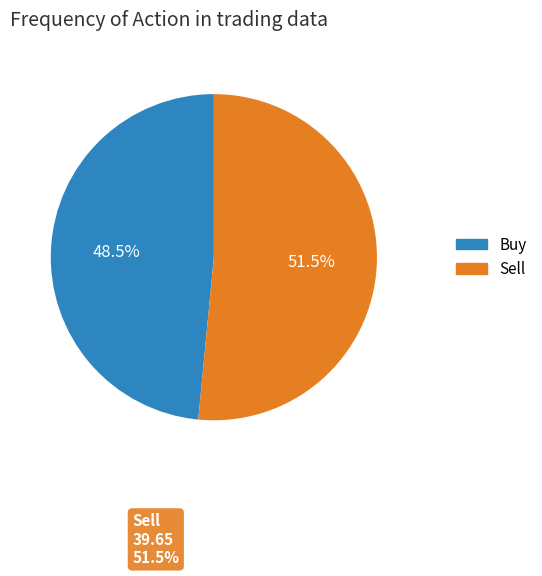

Is there any slice that represents more than half of the pie?

Yes